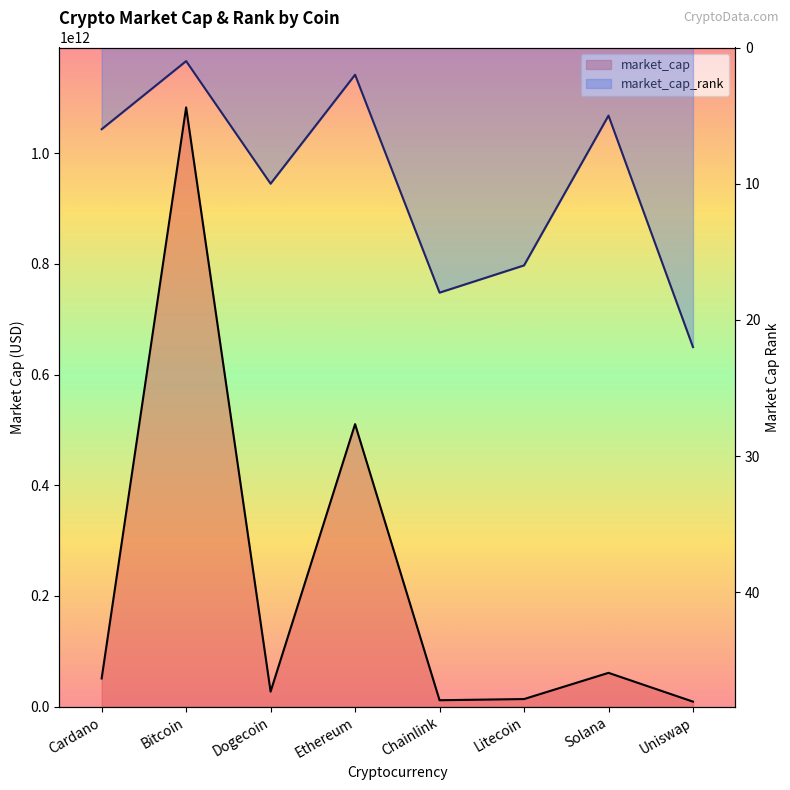

Reading left to right, list all the values displayed in this chart.

market_cap: Cardano=50997095706	Bitcoin=1082968939910	Dogecoin=27207919208	Ethereum=510585057589	Chainlink=11619523865	Litecoin=13741958953	Solana=61101874770	Uniswap=9072449457
market_cap_rank: Cardano=6	Bitcoin=1	Dogecoin=10	Ethereum=2	Chainlink=18	Litecoin=16	Solana=5	Uniswap=22